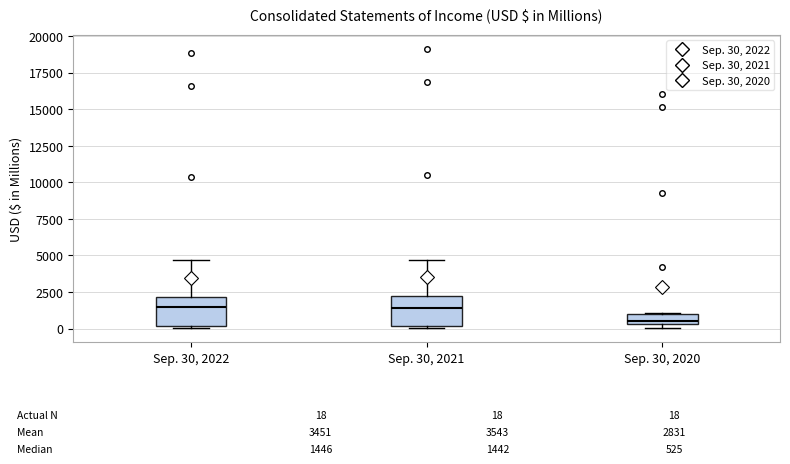

Which box's median line is the lowest?

Sep. 30, 2020